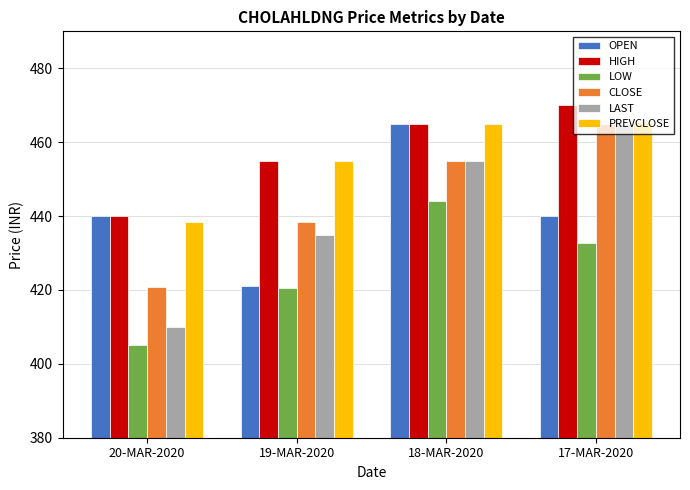

What is the difference between the highest and lowest values at 17-MAR-2020?

37.2